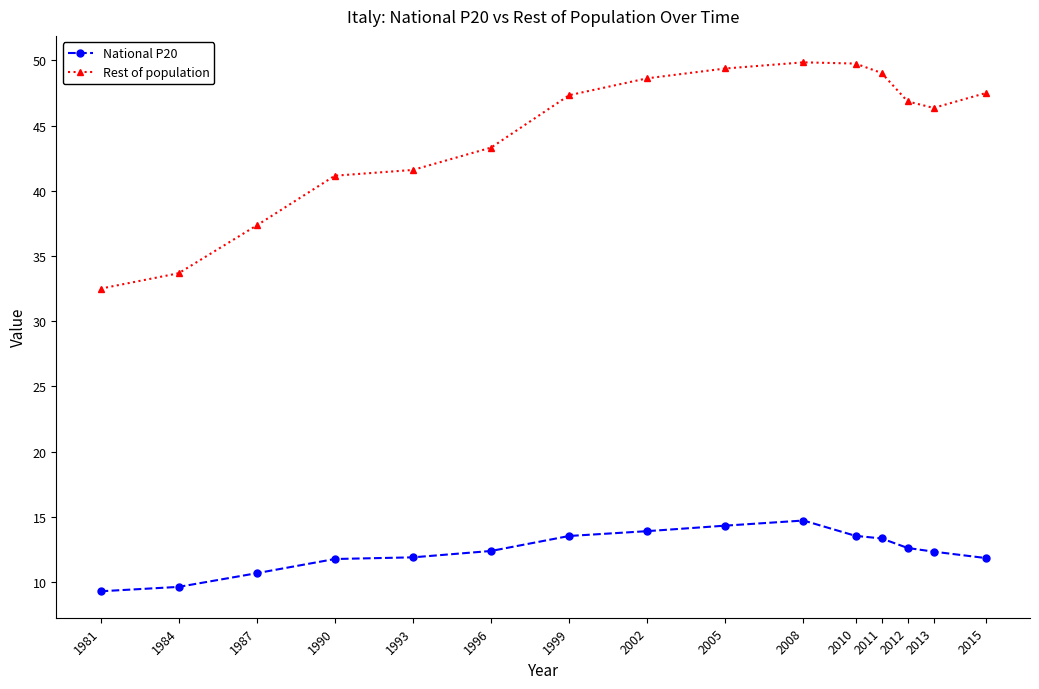

How many interior local peaks does the Rest of population series have?

1